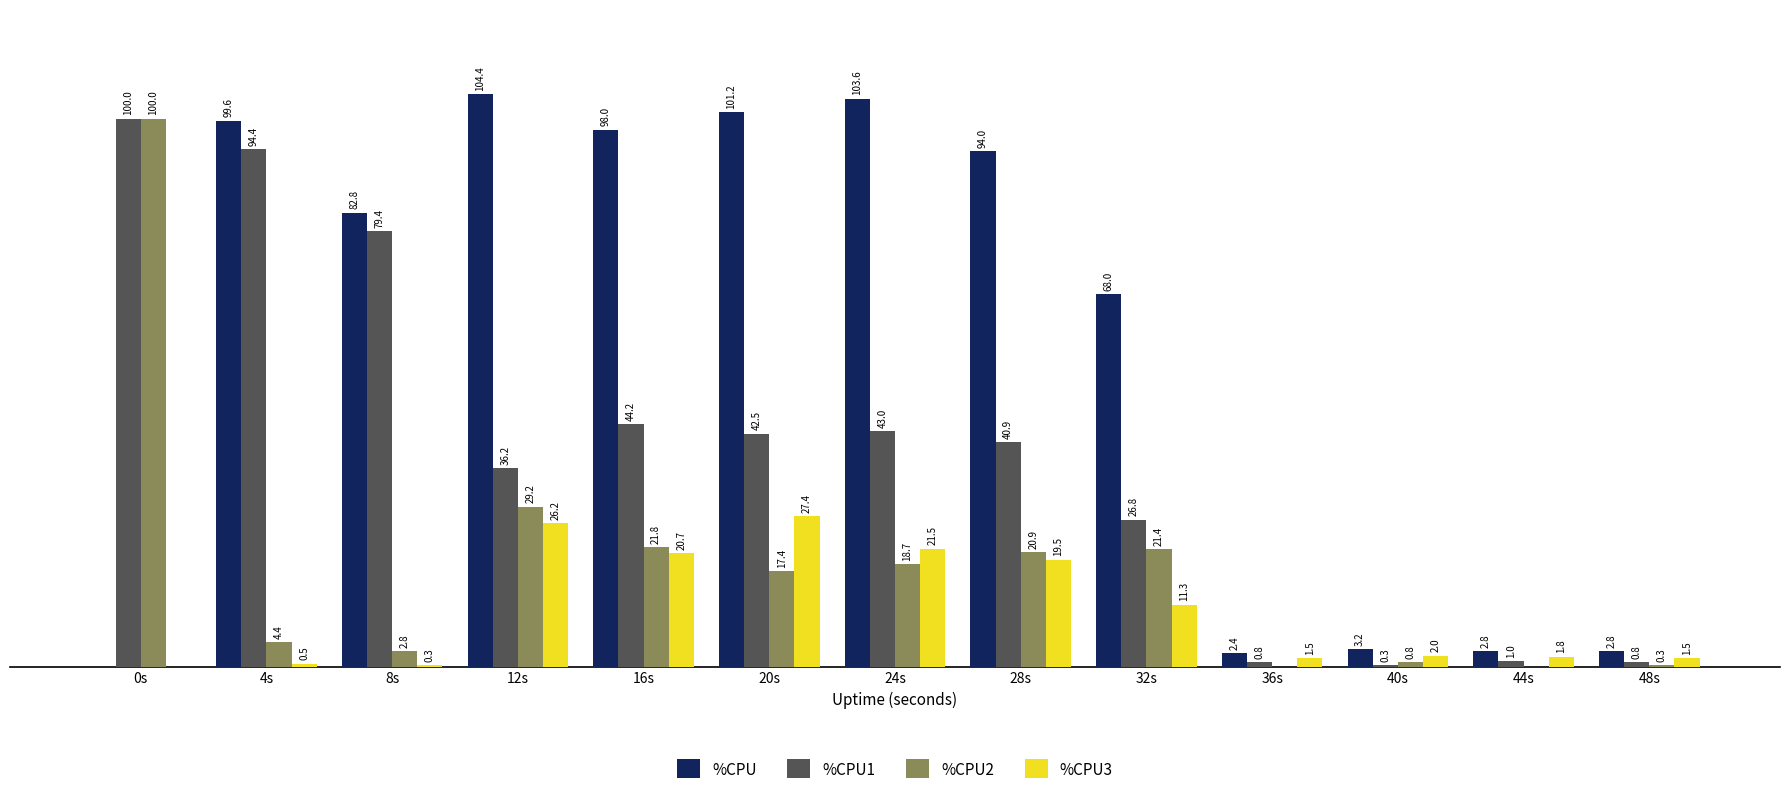

At which category does the chart reach its peak across all series?

12s